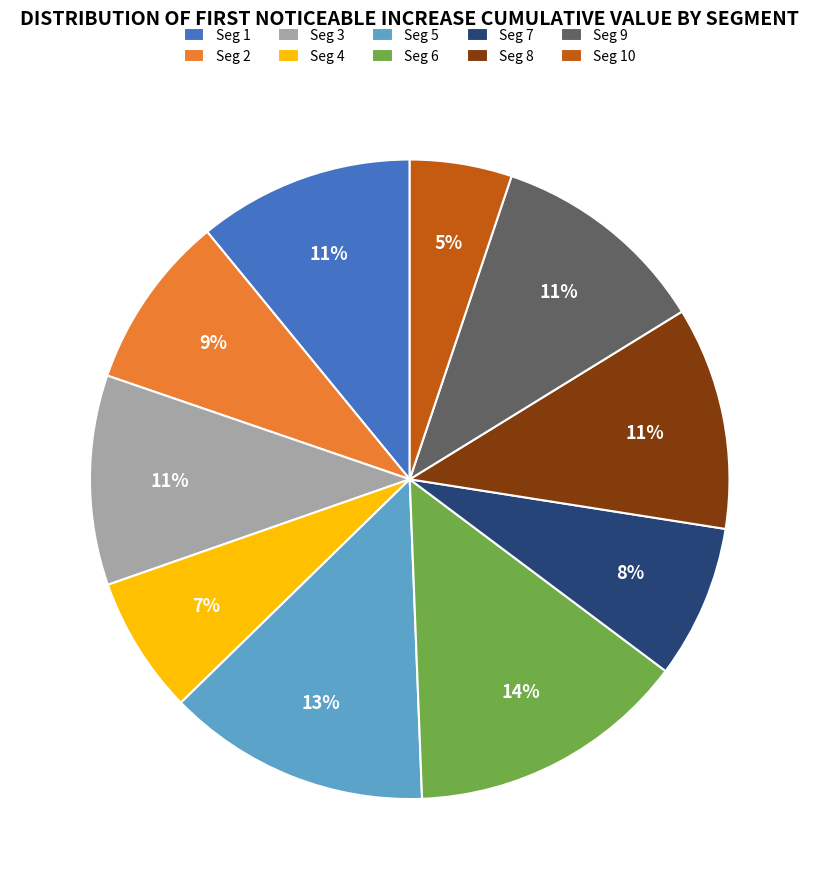

What is the smallest slice in the pie chart?

Seg 10